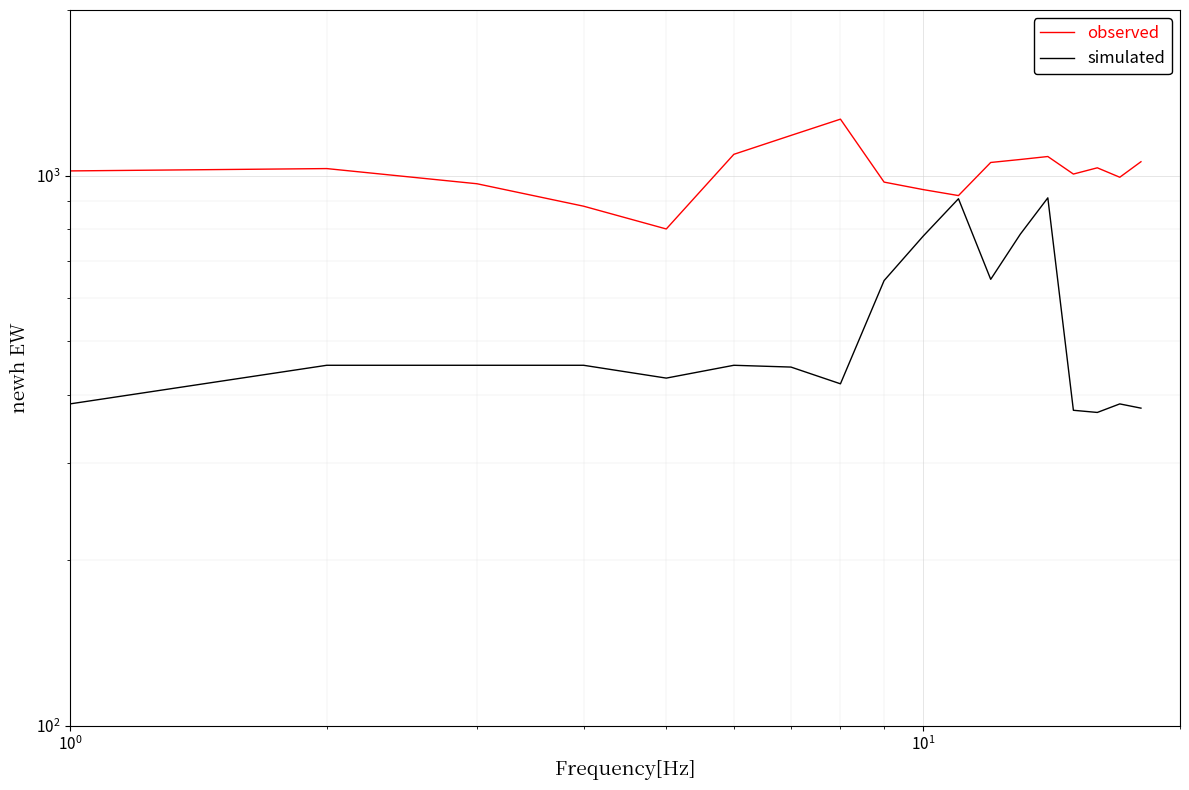

True or false: simulated and observed cross at least once.

False